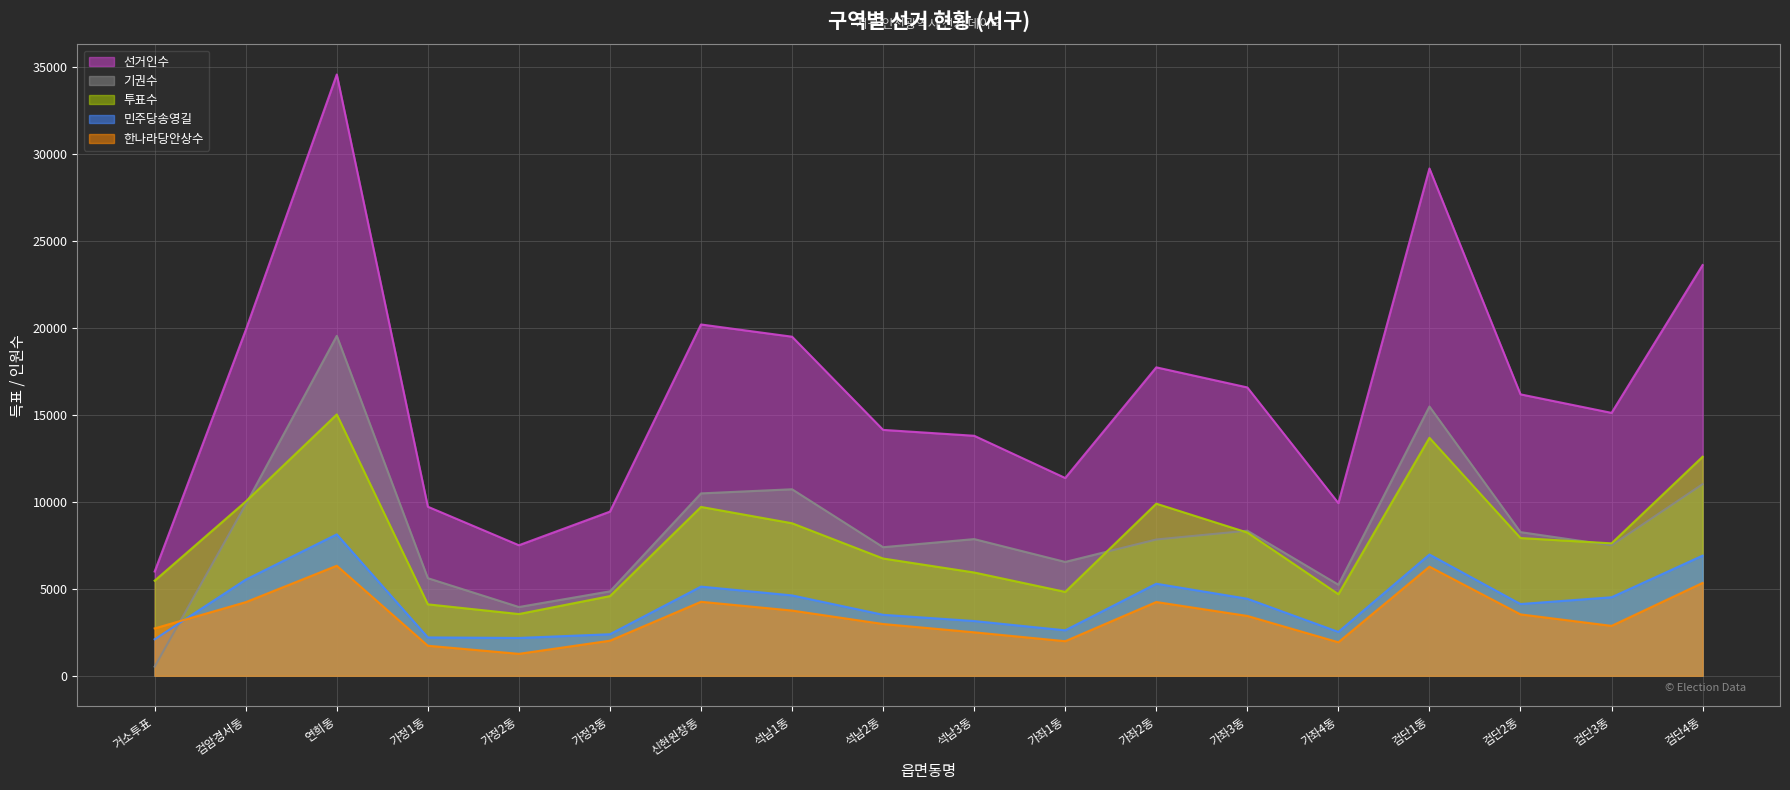

Reading left to right, what are all the values shown in this chart?

선거인수: 5996	19866	34557	9718	7504	9436	20190	19488	14133	13795	11368	17727	16573	9924	29156	16175	15111	23605
투표수: 5467	10015	15020	4107	3550	4581	9706	8767	6741	5938	4823	9893	8234	4690	13679	7918	7612	12590
한나라당안상수: 2725	4233	6326	1729	1263	2018	4255	3750	2977	2500	1990	4242	3441	1928	6273	3531	2870	5338
민주당송영길: 2099	5527	8131	2206	2176	2390	5127	4621	3507	3148	2615	5293	4429	2522	6971	4125	4514	6907
기권수: 529	9851	19537	5611	3954	4855	10484	10721	7392	7857	6545	7834	8339	5234	15477	8257	7499	11015